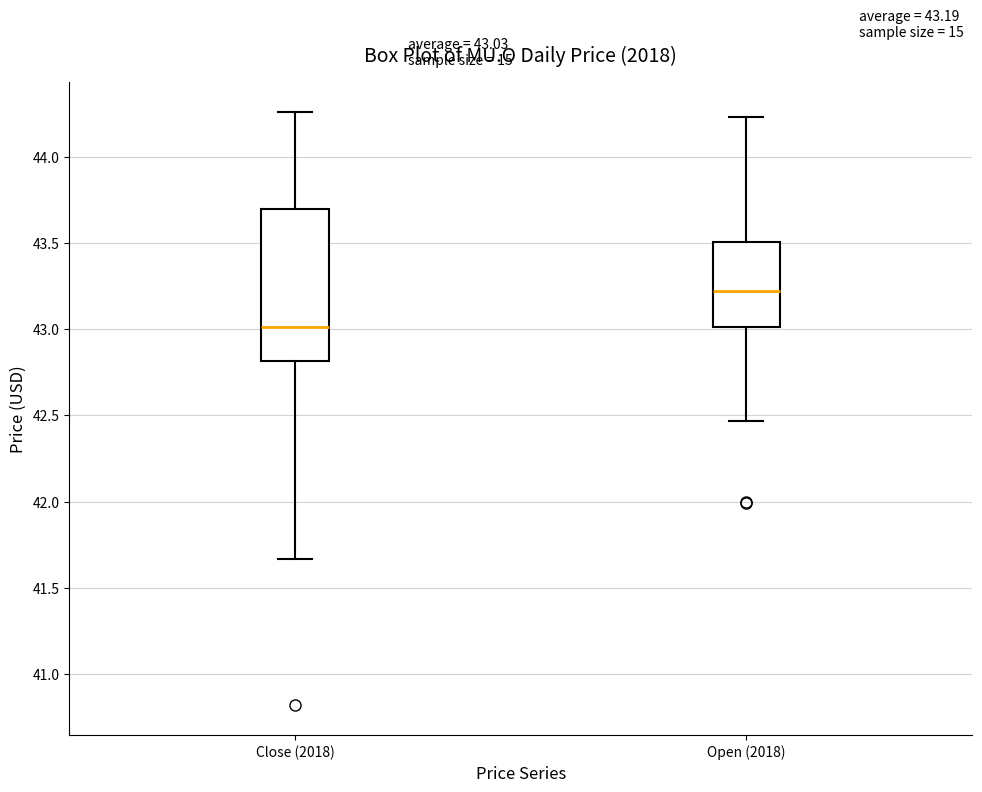

Comparing the boxes themselves (not the whiskers), which one is the tallest?

Close (2018)